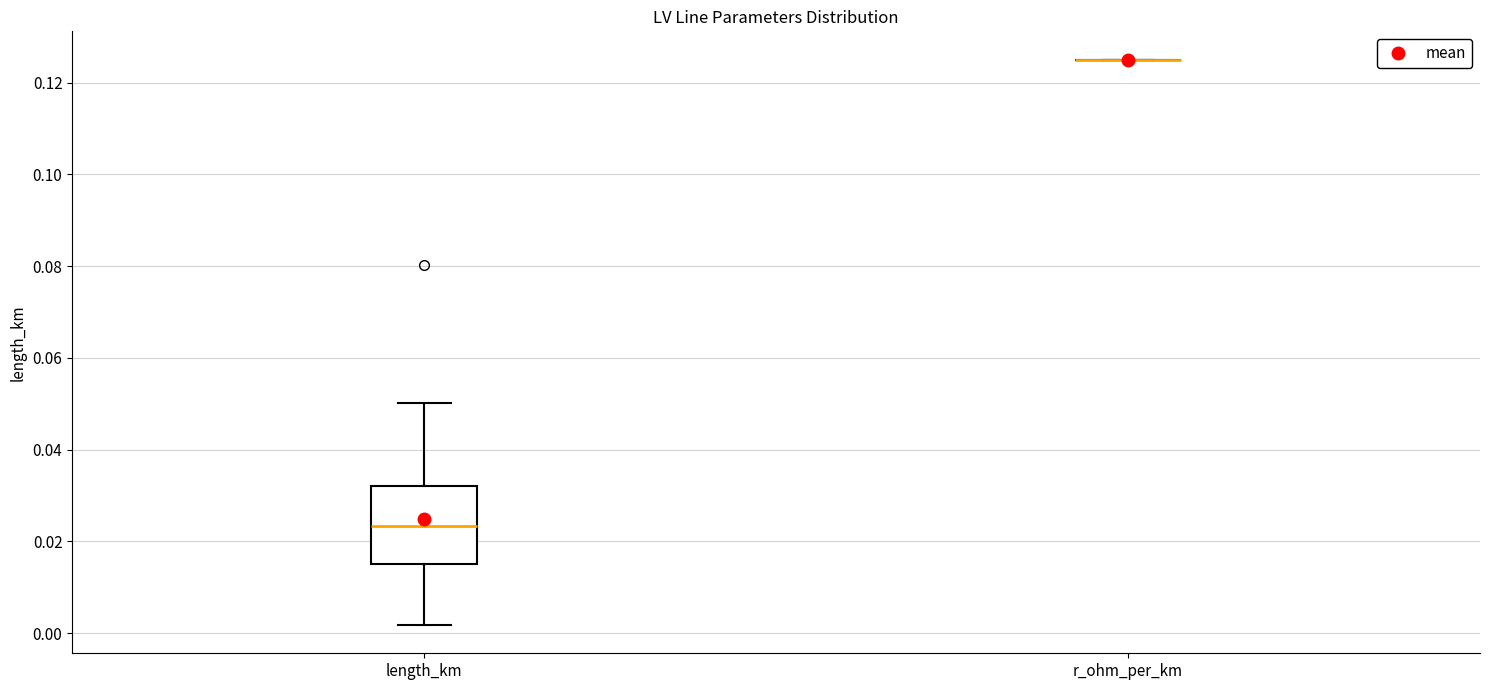

Comparing the boxes themselves (not the whiskers), which one is the tallest?

length_km